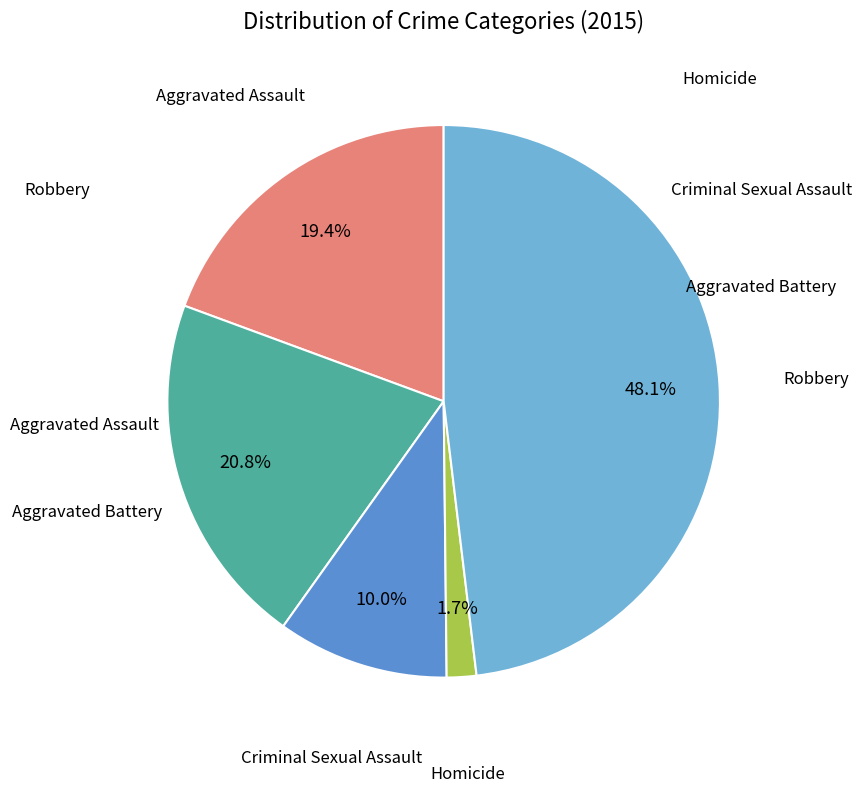

Does any single category account for the majority?

No